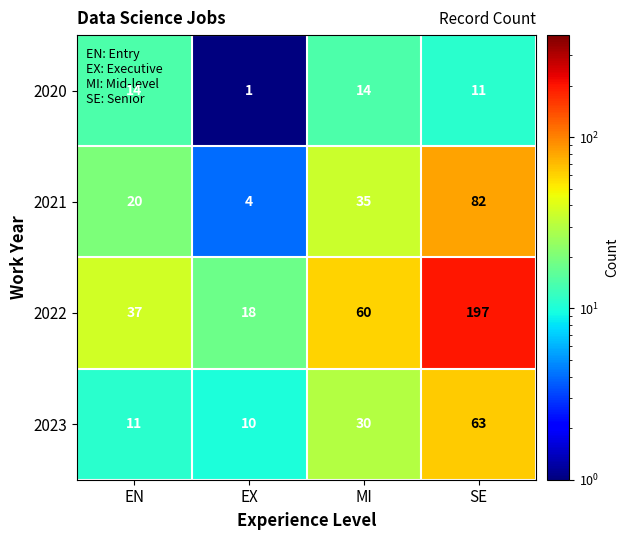

Rank the categories by 2022 value from lowest to highest.

EX, EN, MI, SE